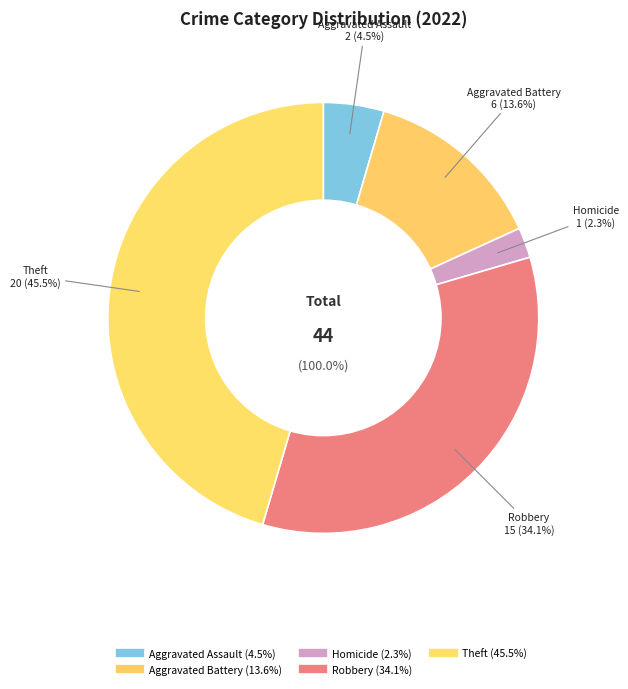

What percentage is the Theft slice, to the nearest percent?

45%